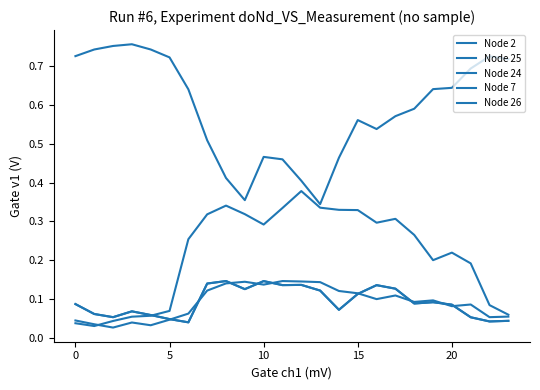

How many interior local valleys does the Node 2 series have?

7